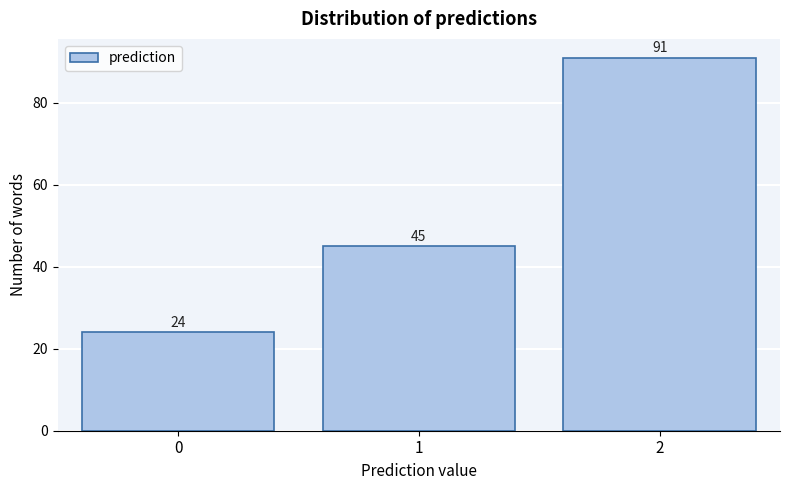

Reading left to right, list all the values displayed in this chart.

0=24	1=45	2=91